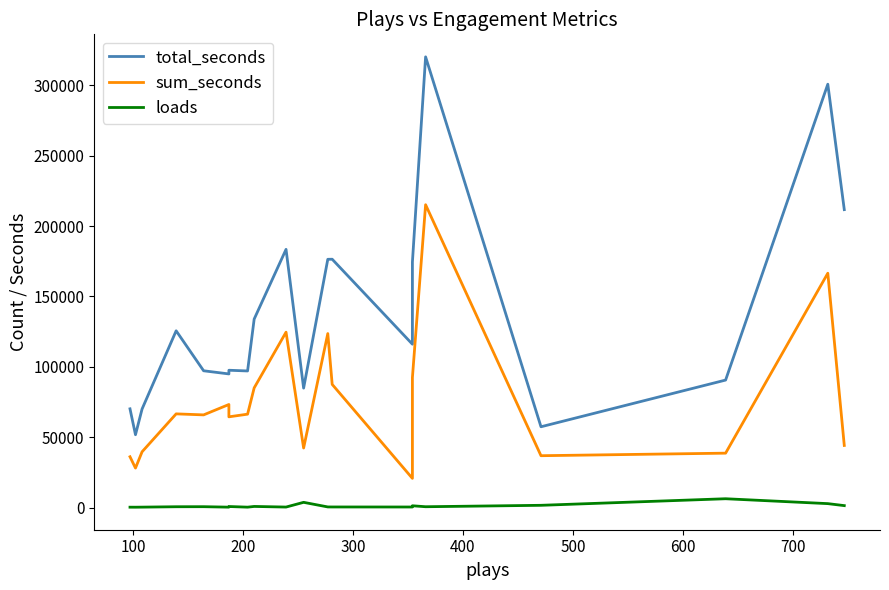

Is the value of total_seconds at 600 greater than the value of sum_seconds at 16?

Yes